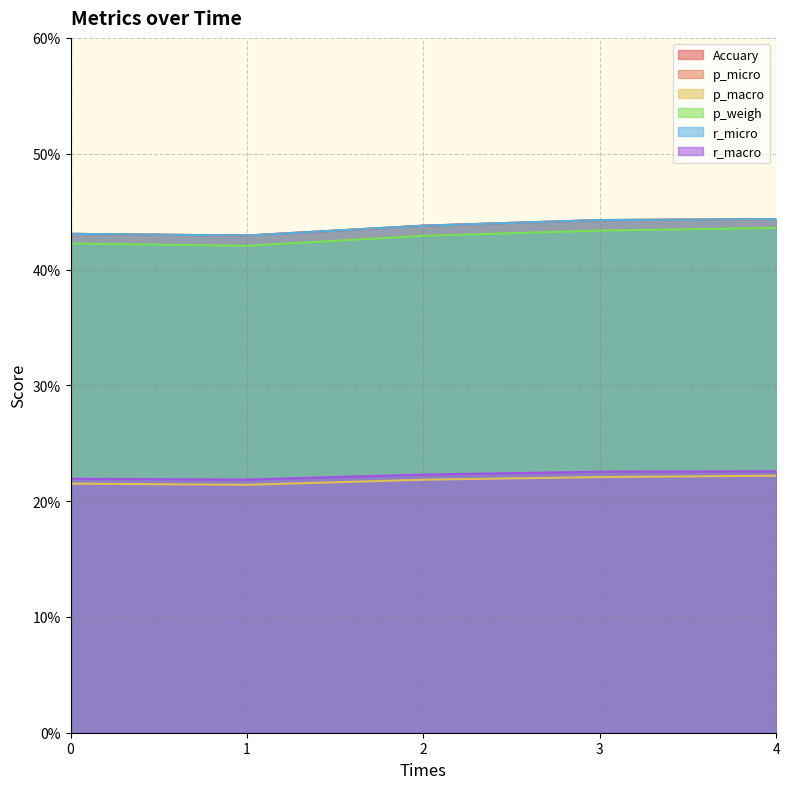

At how many categories does at least one series exceed 0?

5